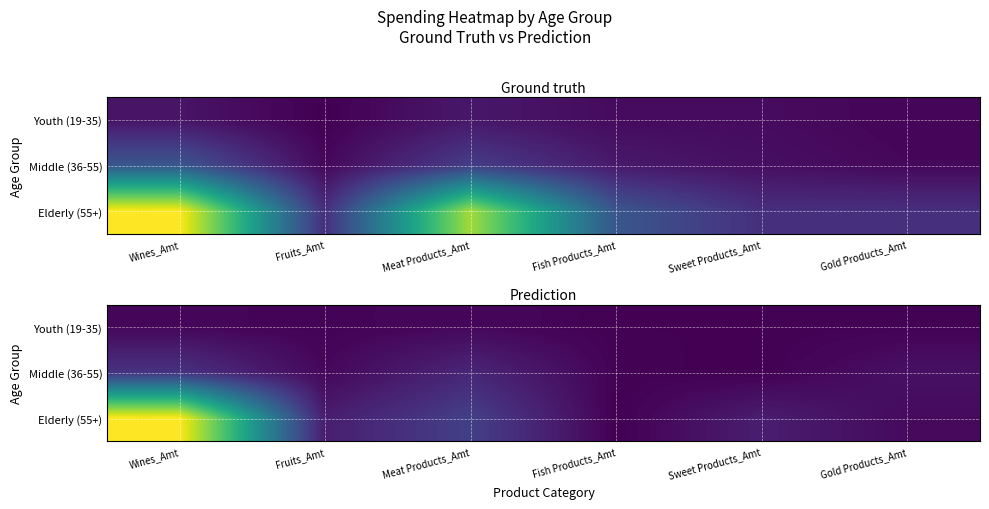

Is it true that Youth (19-35) equals 5 at Wines_Amt?

False